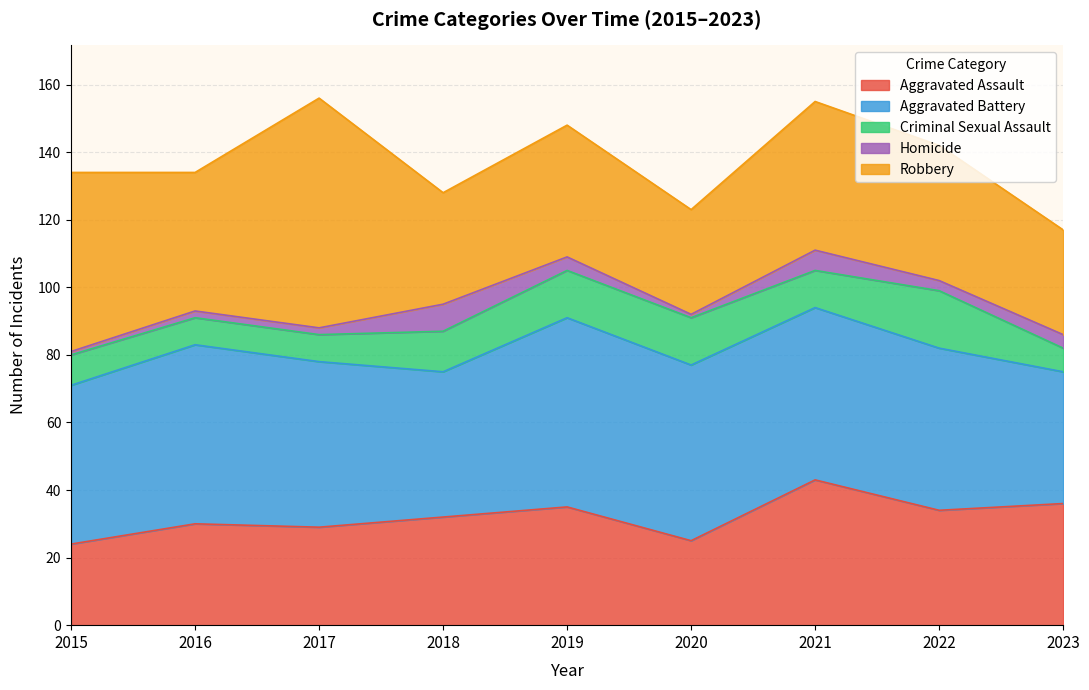

How many data points in Robbery are less than 40?

4